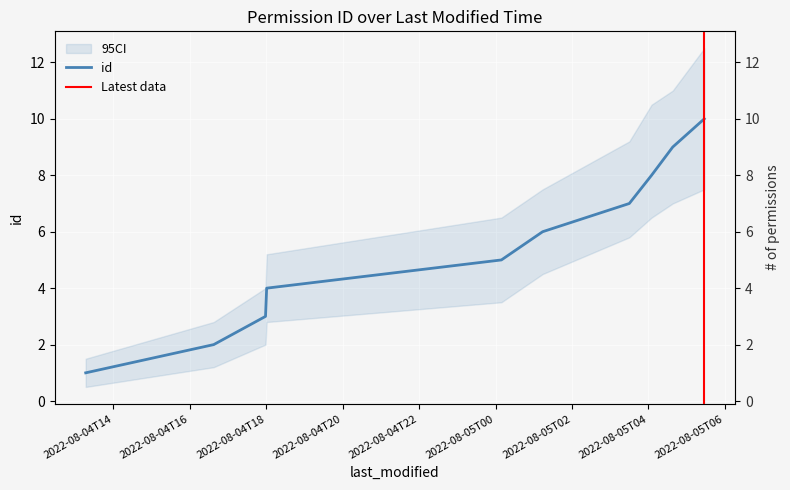

What is the label of the 7th point from the right?

2022-08-04T18:00:53